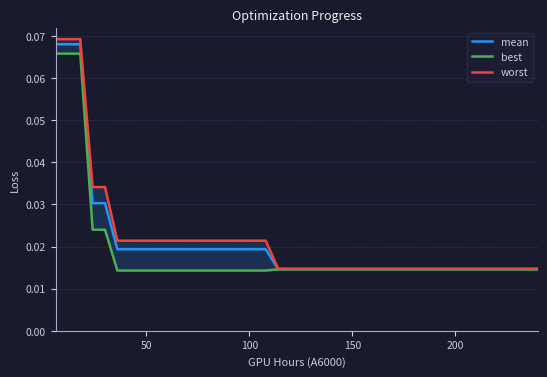

The mean series shows 0.0 at 29. True or false?

False